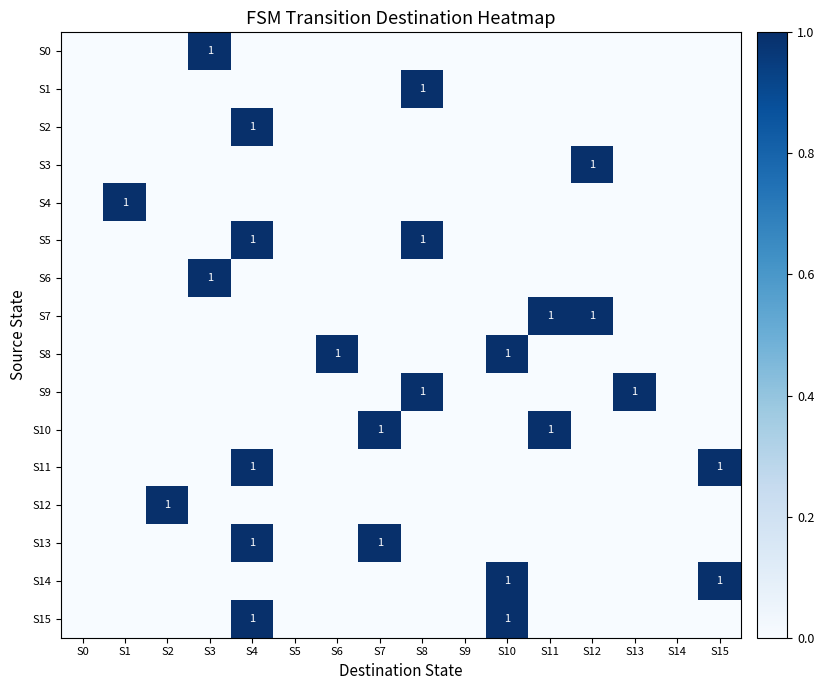

What is the difference between the maximum and second lowest values in the S3 series?

1